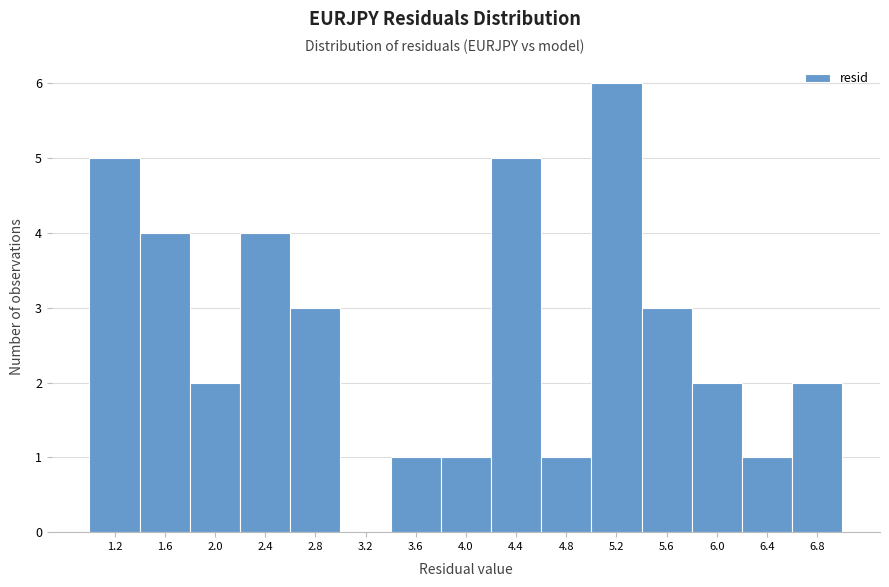

Reading right to left, extract all data points from this chart.

6.8=2	6.4=1	6.0=2	5.6=3	5.2=6	4.8=1	4.4=5	4.0=1	3.6=1	3.2=0	2.8=3	2.4=4	2.0=2	1.6=4	1.2=5